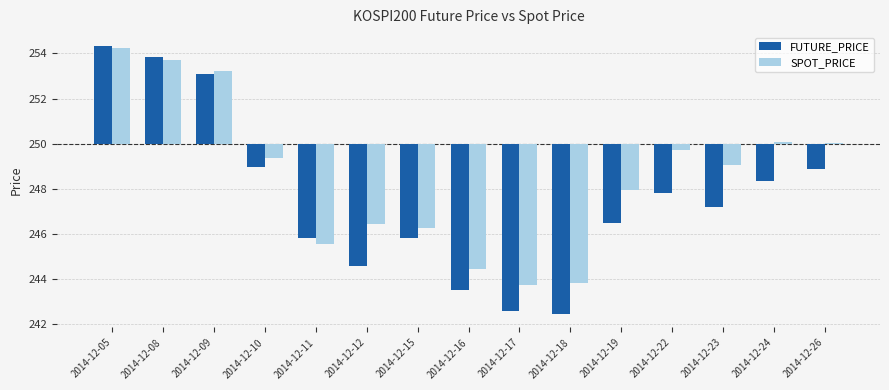

What is the total value across all series at 2014-12-08?

7.6